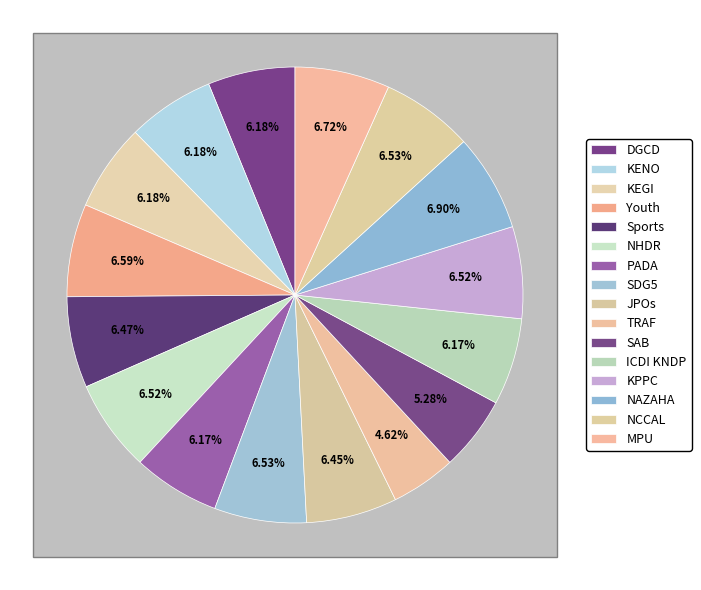

What portion of the pie excludes JPOs?

93.6%